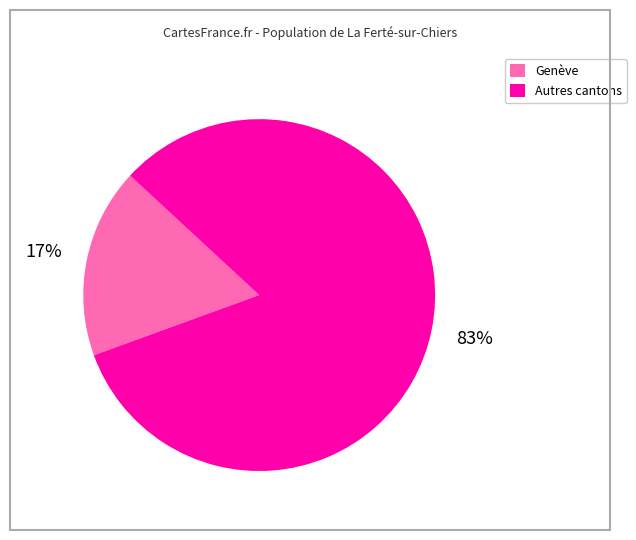

To the nearest percent, what is the average slice percentage?

50%